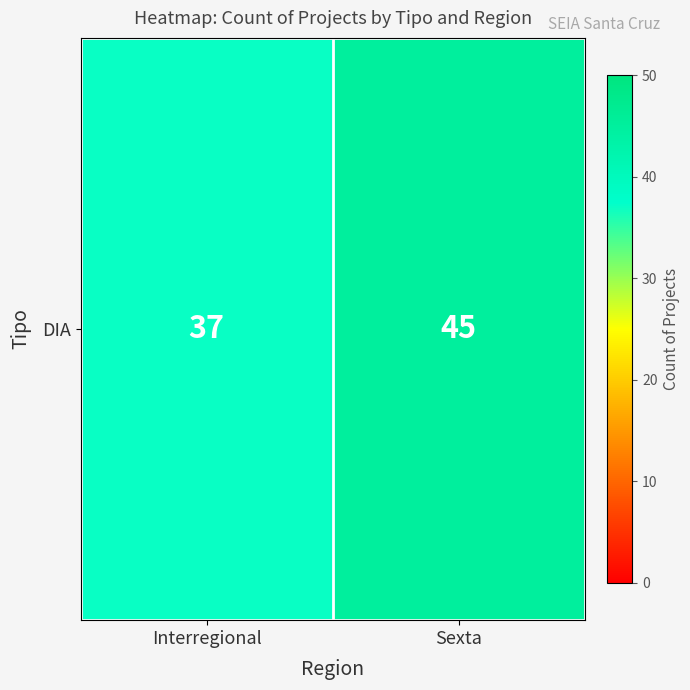

What is the change in value from Interregional to Sexta?

+8